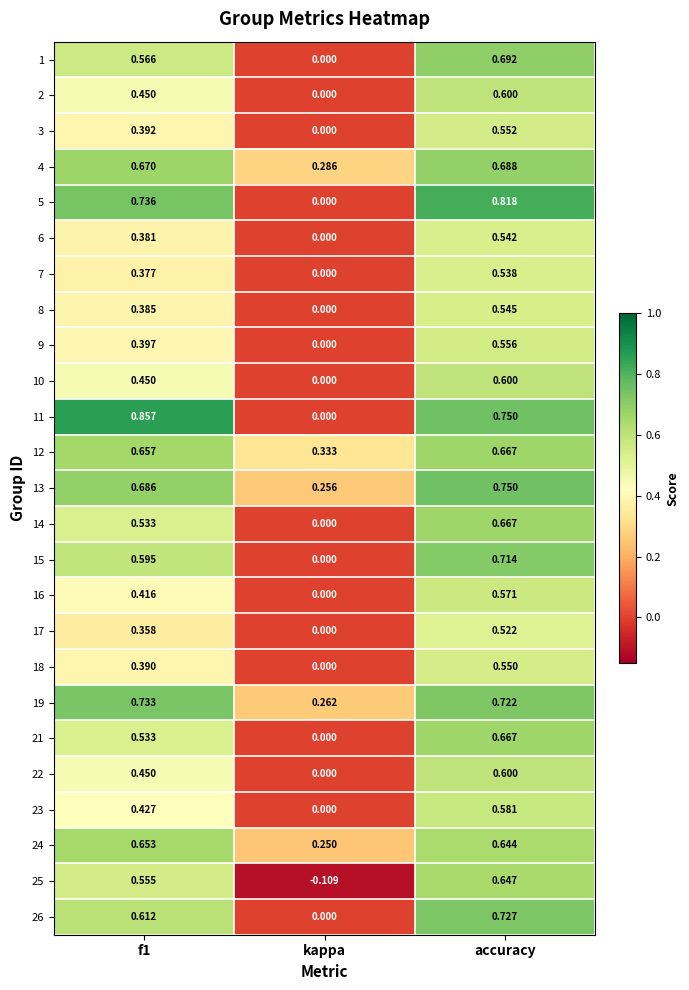

At which label does 2 reach its minimum?

kappa